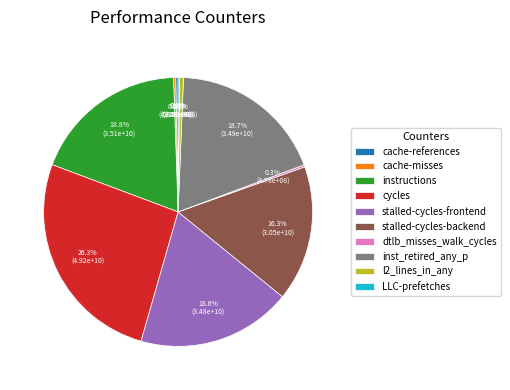

What percentage is the cycles slice, to the nearest percent?

26%